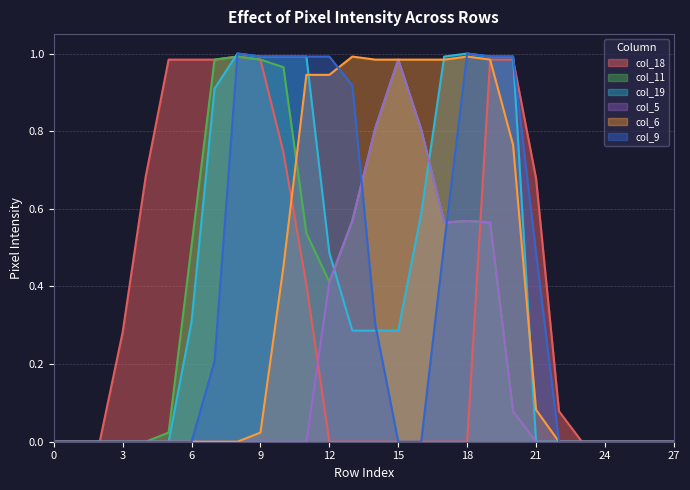

What is the total value across all series at 22?

0.1